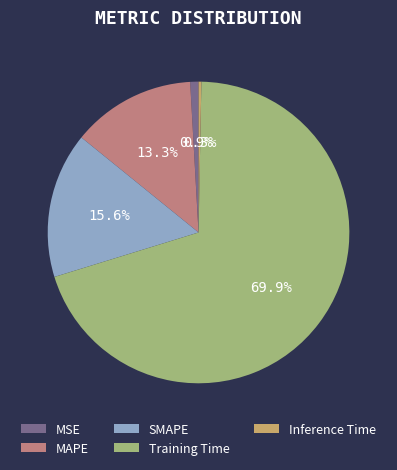

How many slices are in this pie chart?

5